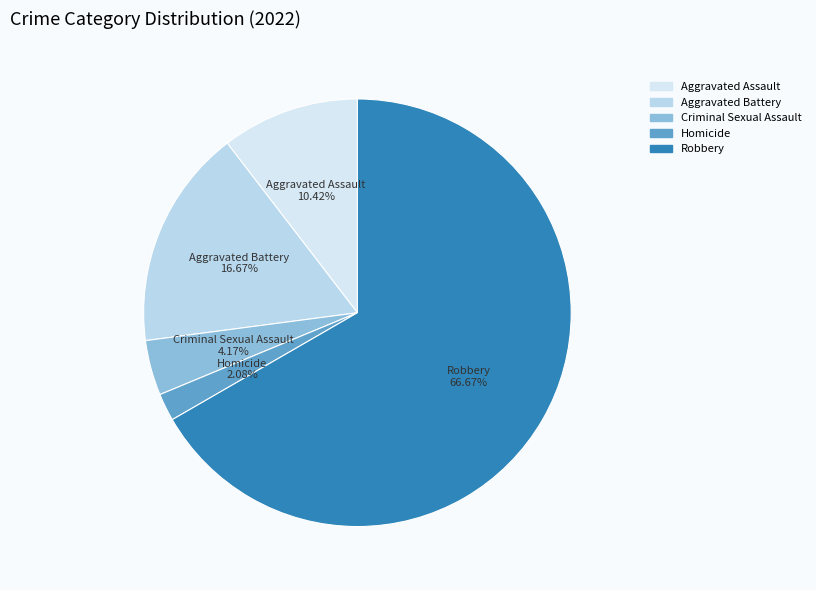

True or false: Aggravated Assault accounts for 20% of the total.

False